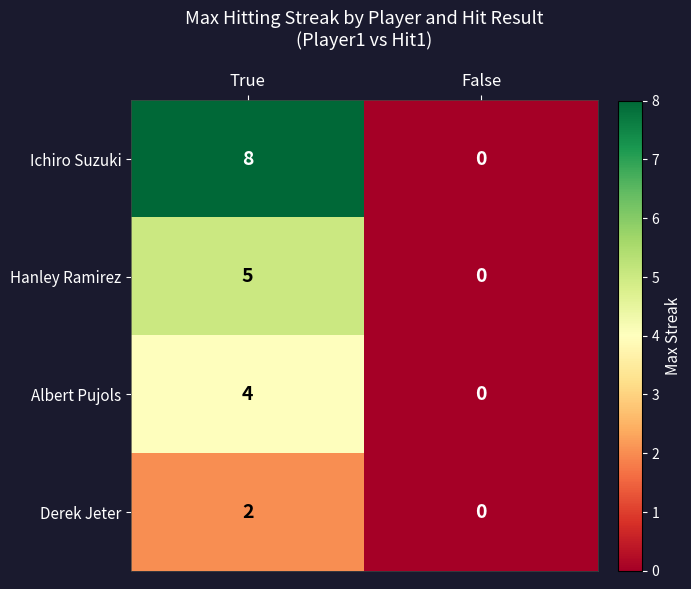

What is the difference between the maximum and minimum values in the Ichiro Suzuki series?

8